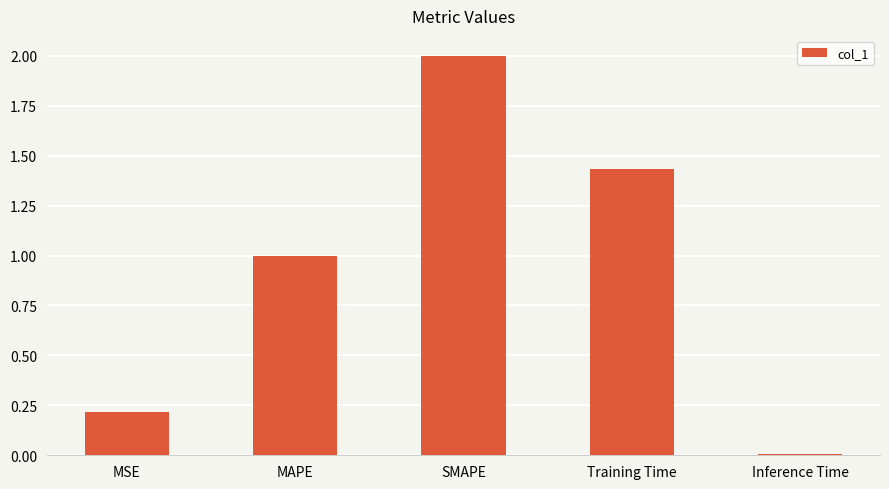

What position from the left is SMAPE?

3